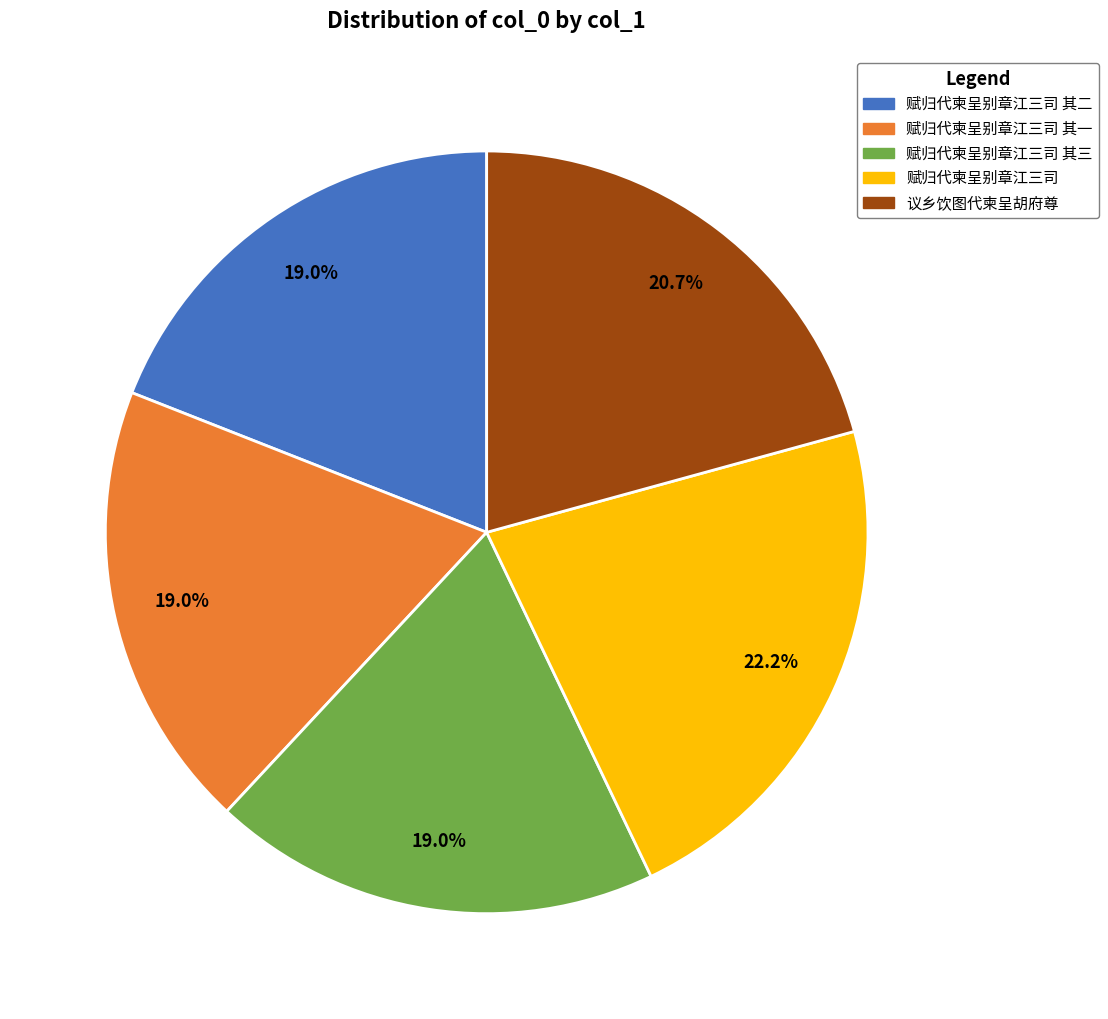

How many slices are in this pie chart?

5